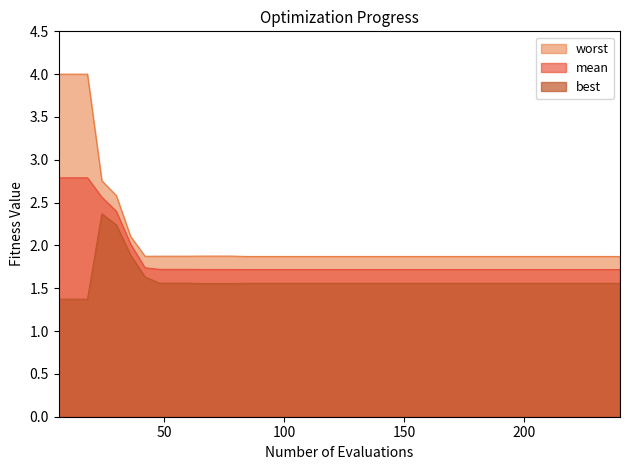

True or false: worst and mean intersect in this chart.

False